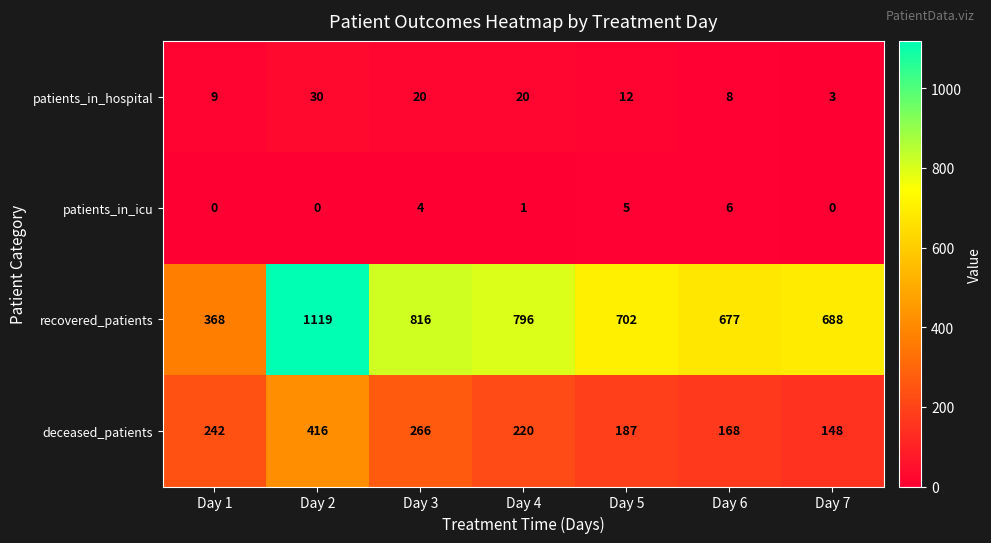

What is the sum of all patients_in_icu values?

16